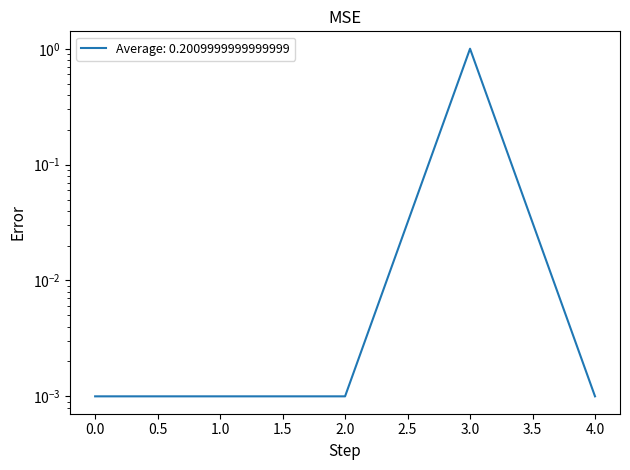

Reading left to right, extract all data points from this chart.

0.0	0.0	0.0	1.0	0.0